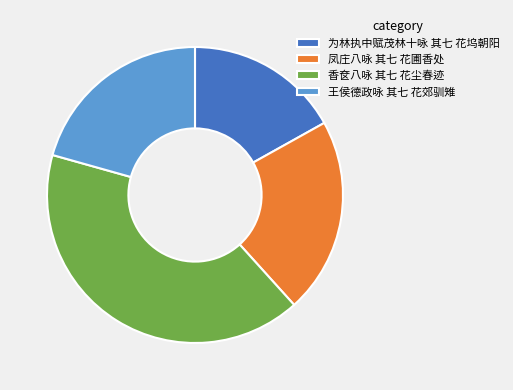

Is it true that 为林执中赋茂林十咏 其七 花坞朝阳 is 26% of the pie?

False